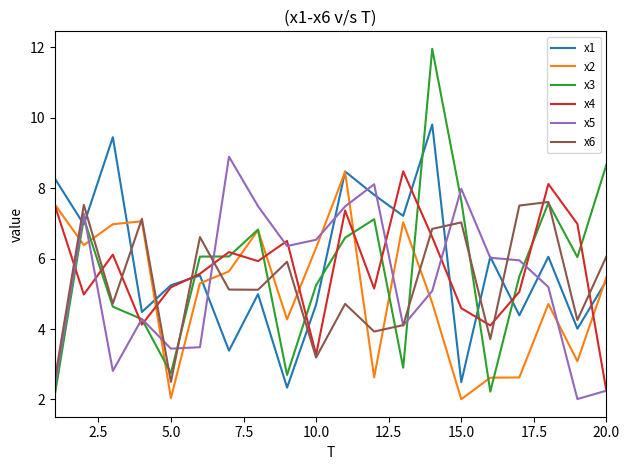

After their last crossing, which series has the higher values: x2 or x5?

x2